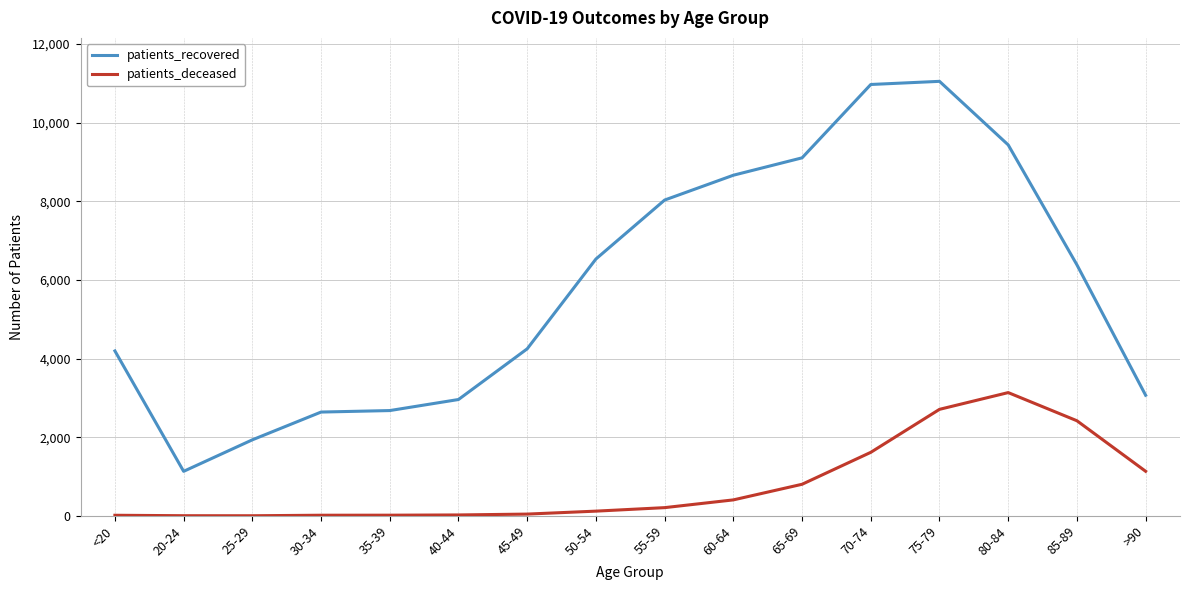

Between 25-29 and 75-79, which series saw the biggest shift?

patients_recovered